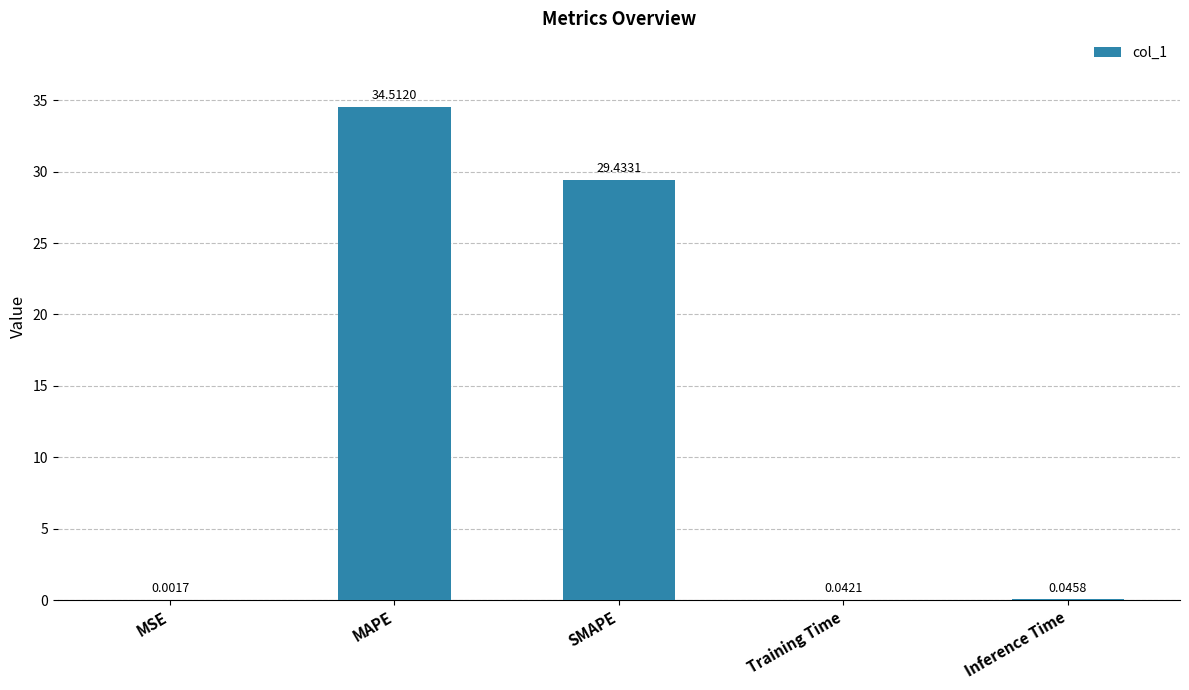

What is the change in value from MSE to MAPE?

+34.5